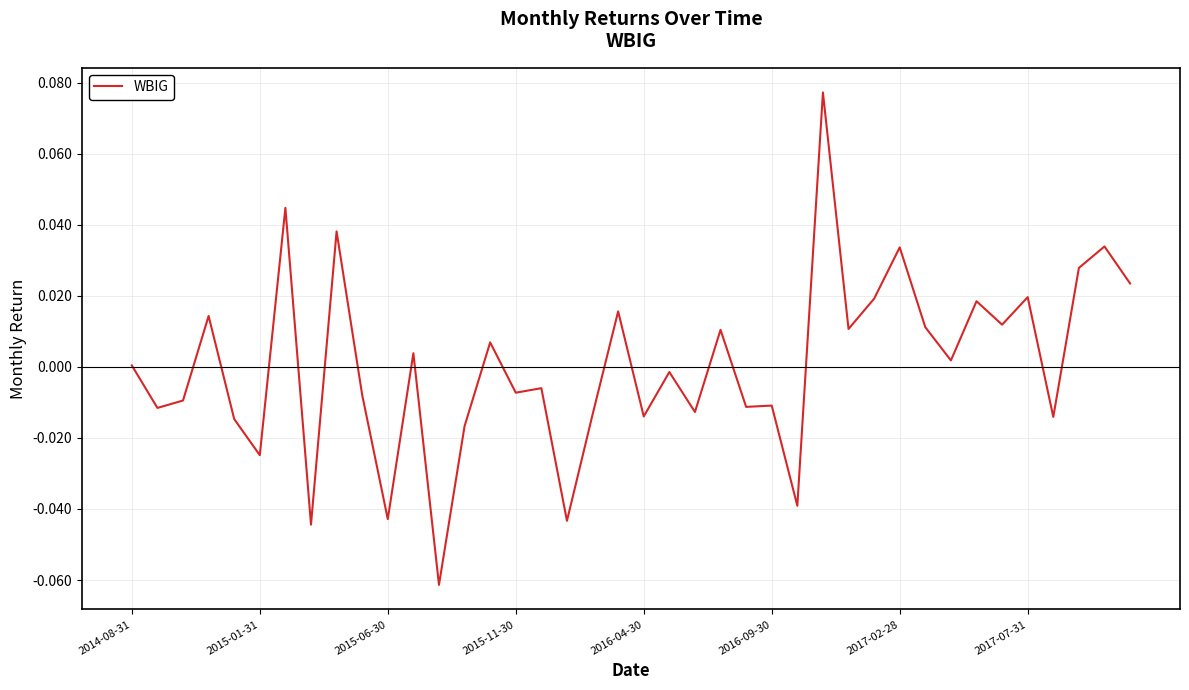

Where does the data first go above 0?

2014-08-31